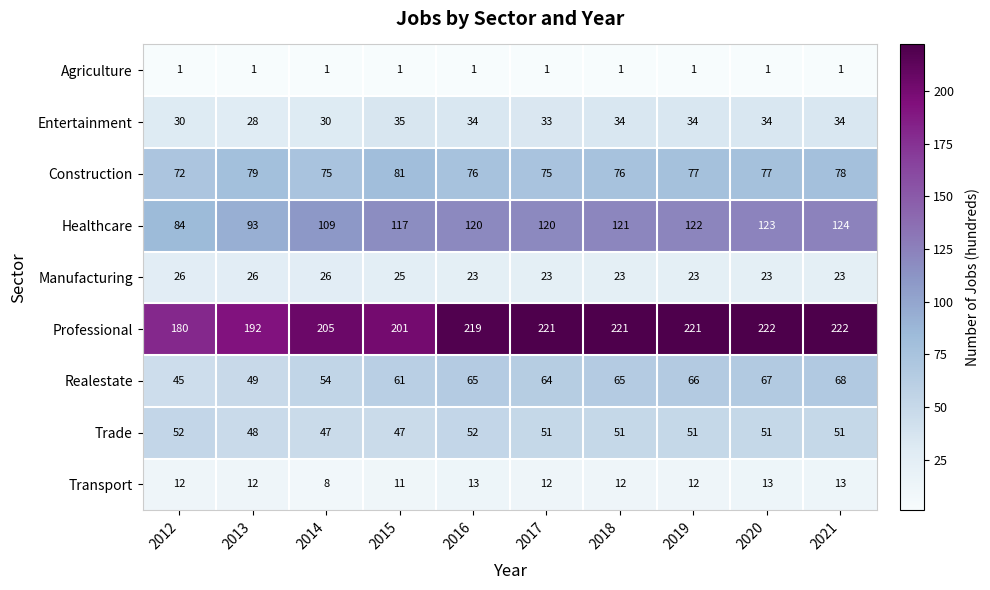

Where is Trade nearest to the value 49?

2013